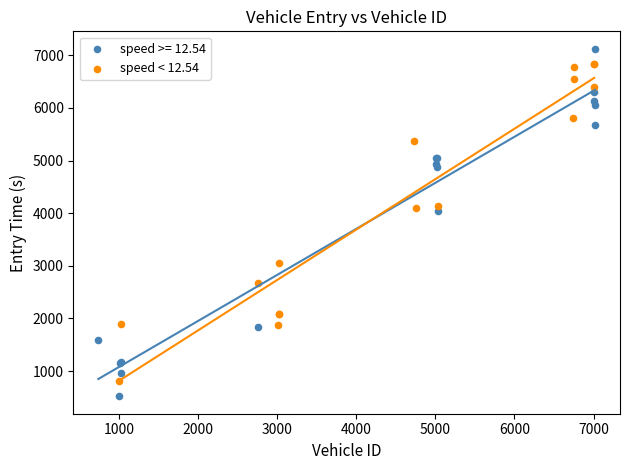

Which series contains the lowest Y value?

speed >= 12.54